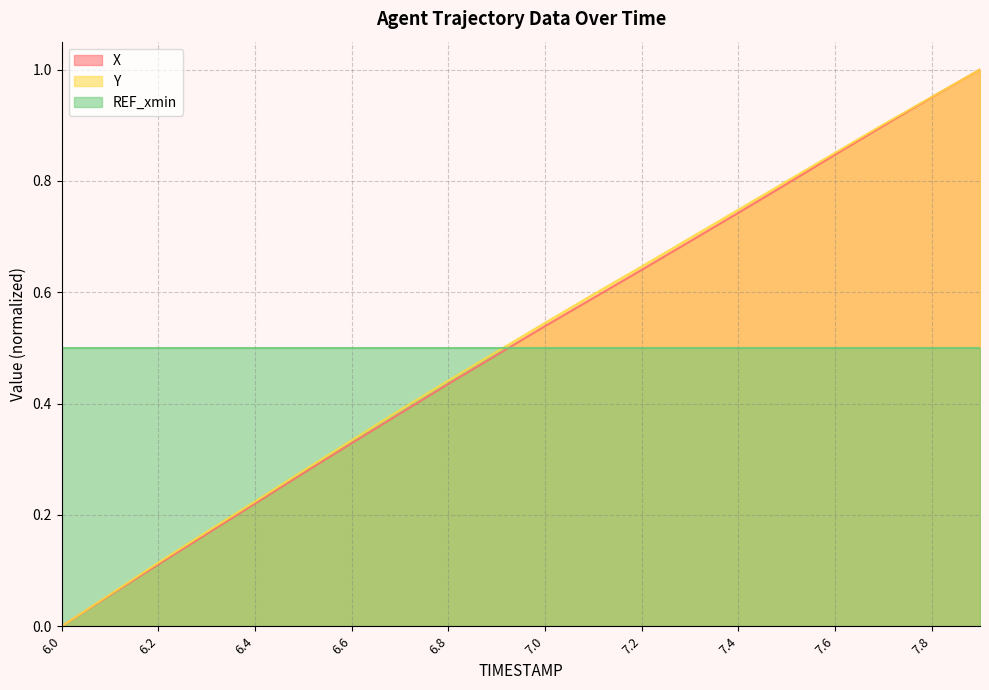

Where is X nearest to the value 0?

6.0